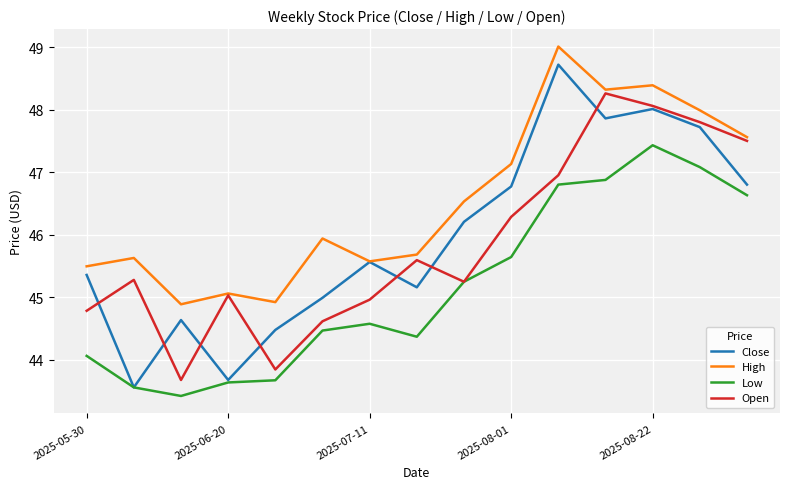

Which series has the largest total across all categories?

High